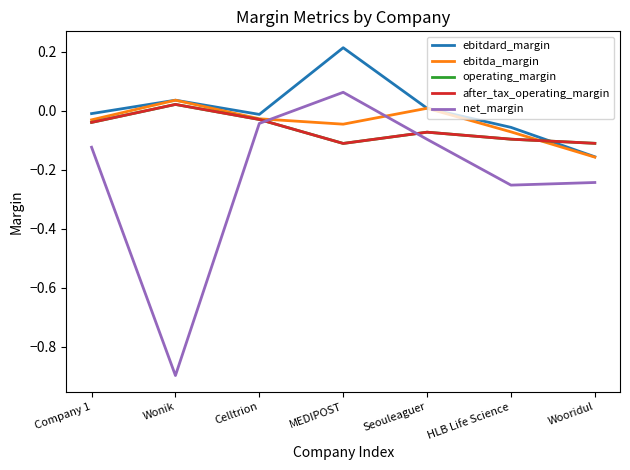

Rank the series by their maximum value, from lowest to highest.

operating_margin, after_tax_operating_margin, ebitda_margin, net_margin, ebitdard_margin